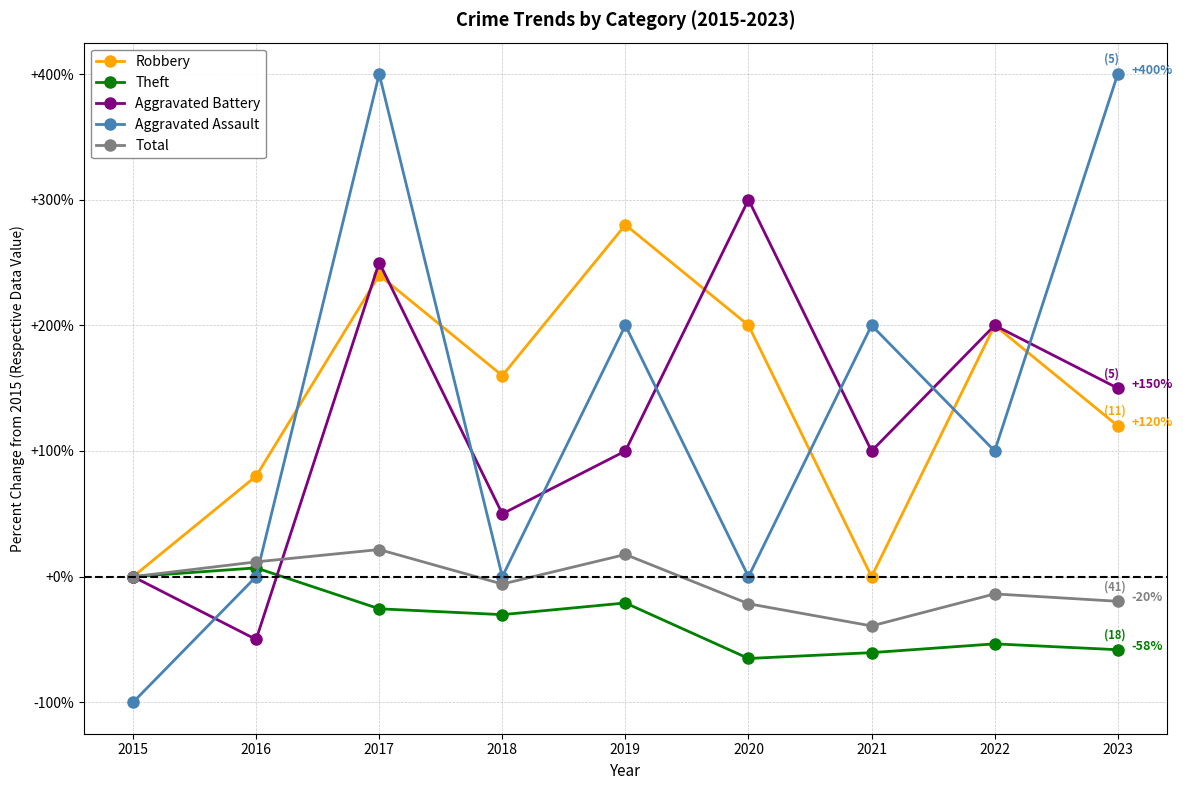

How many data points does each series have?

9